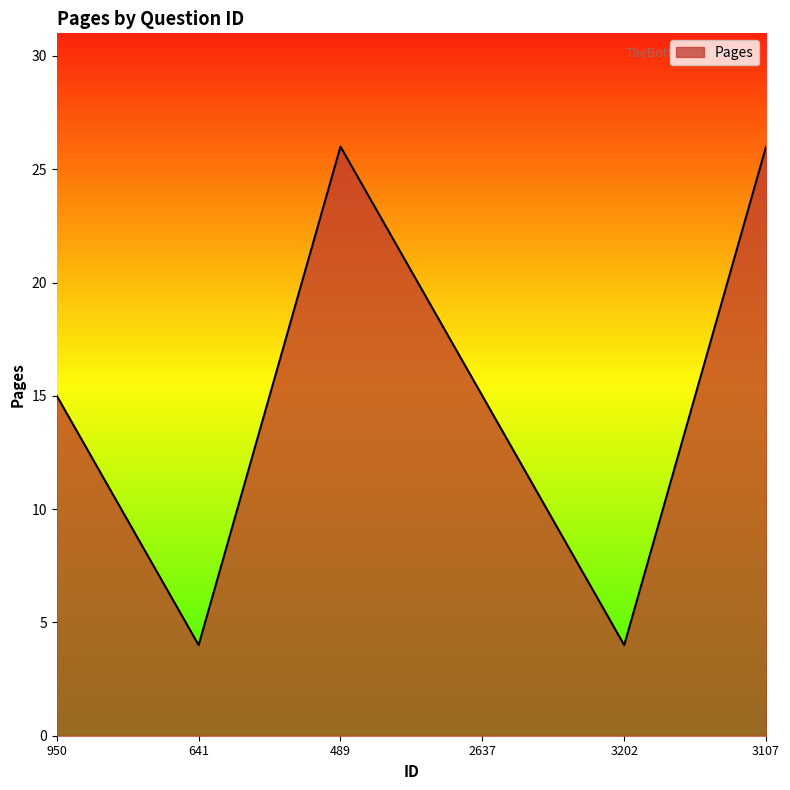

How many lines are shown in the chart?

1